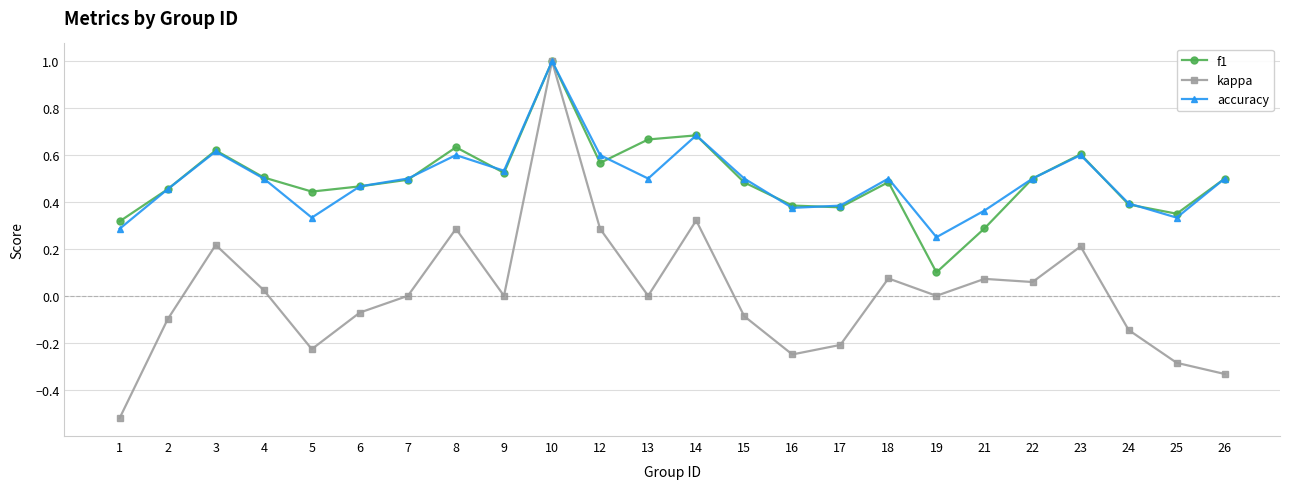

Is the value of kappa at 5 greater than the value of f1 at 12?

No